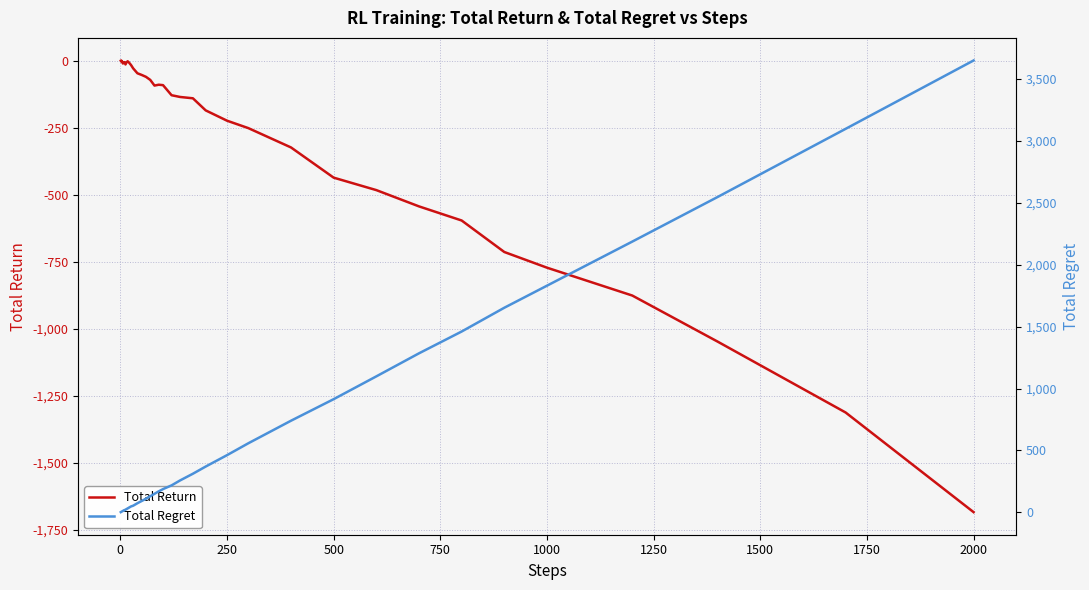

Which category has the lowest value in the Total Return series?

2000